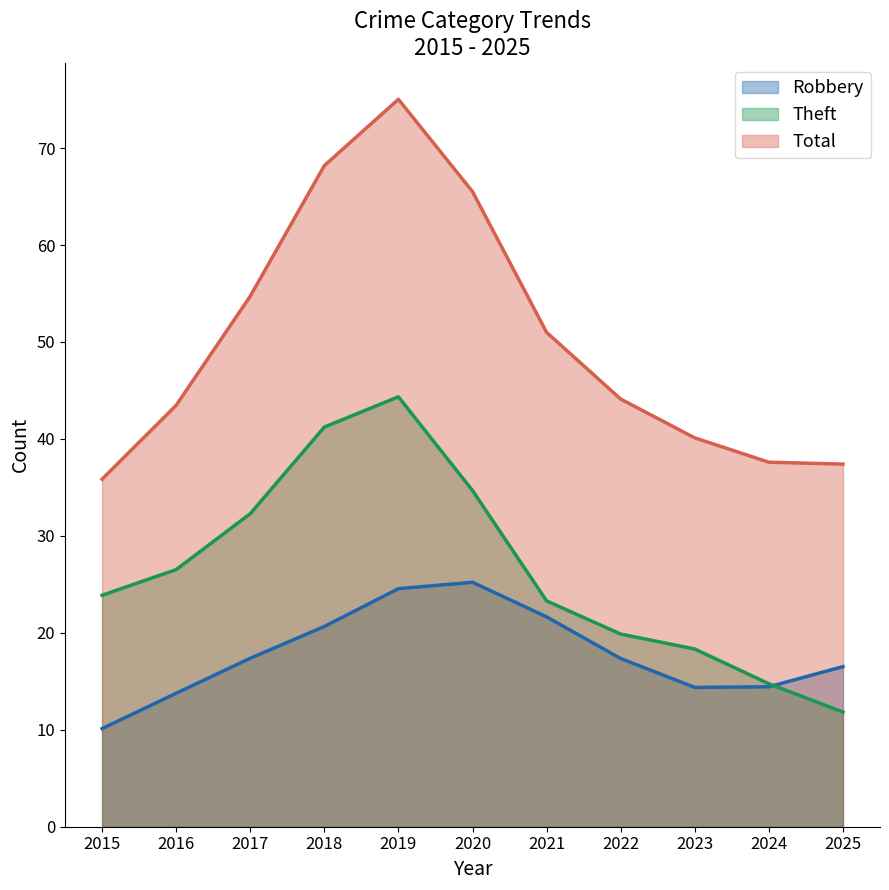

How many lines are shown in the chart?

3